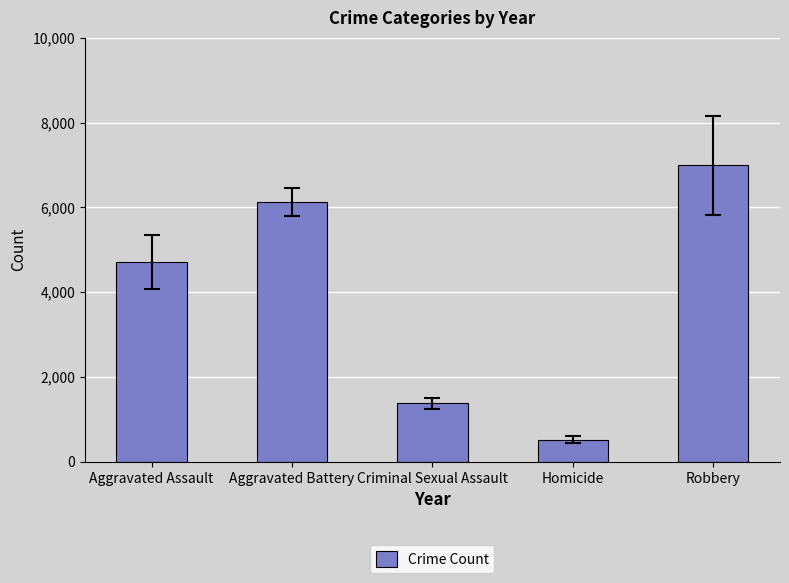

At which category does the chart reach its peak across all series?

Robbery